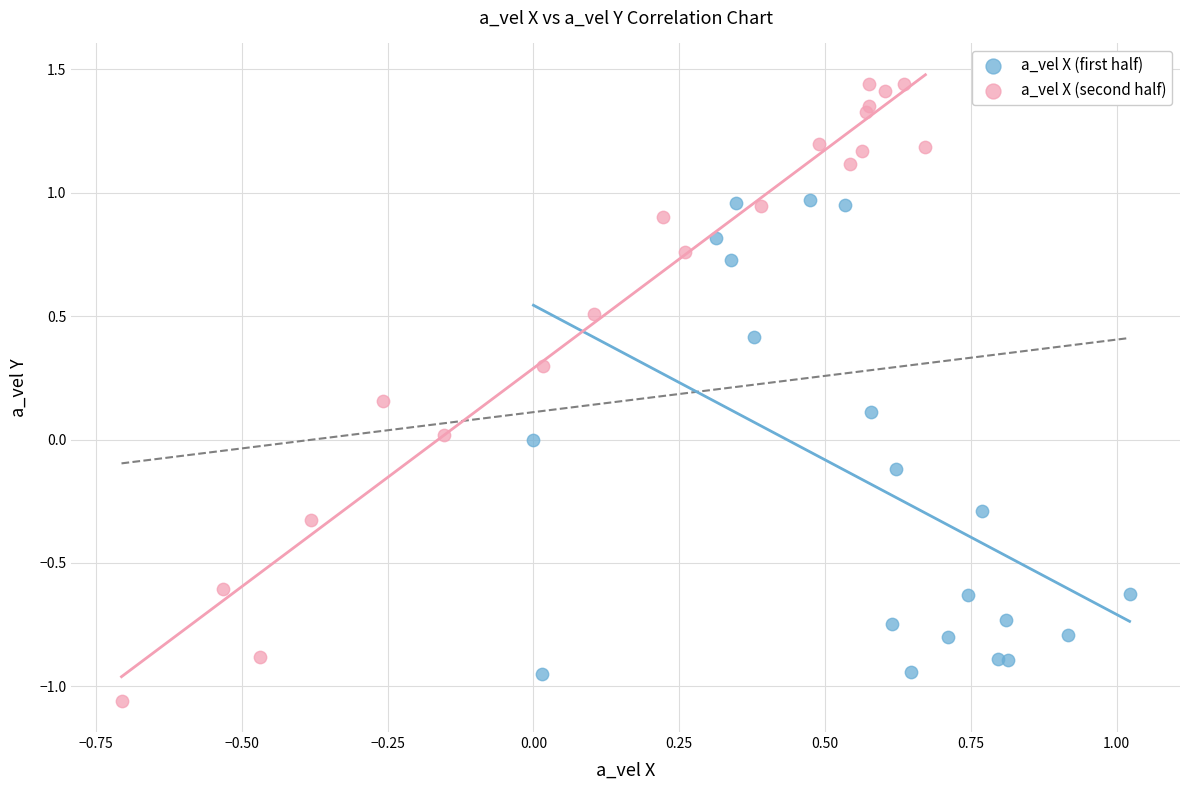

What are all the series names shown in the legend?

a_vel X (first half), a_vel X (second half)